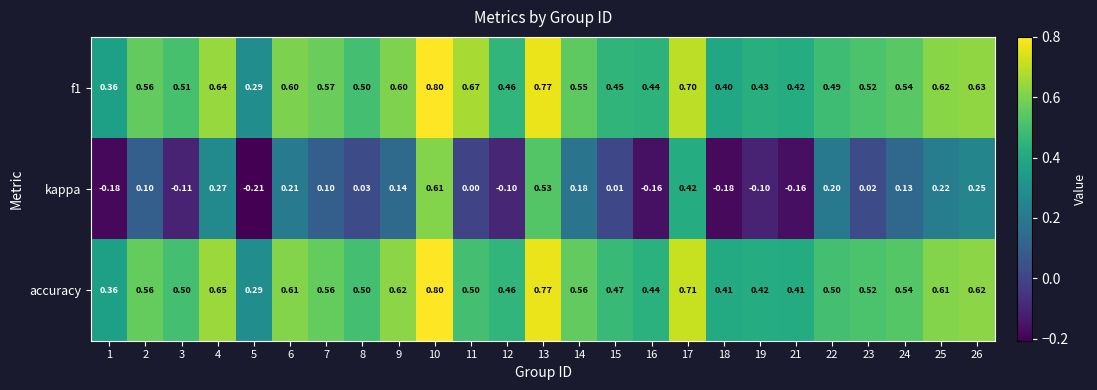

Which series has the largest range (max minus min)?

kappa